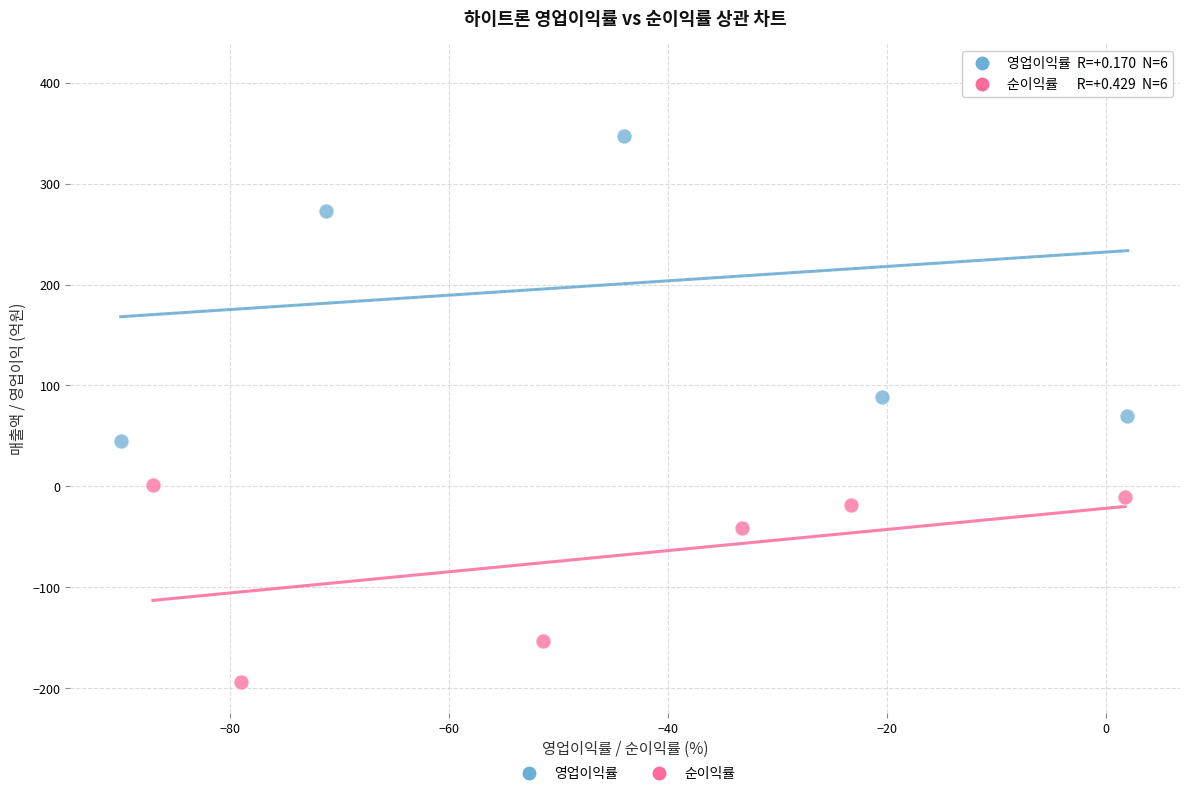

What are all the series names shown in the legend?

영업이익률, 순이익률